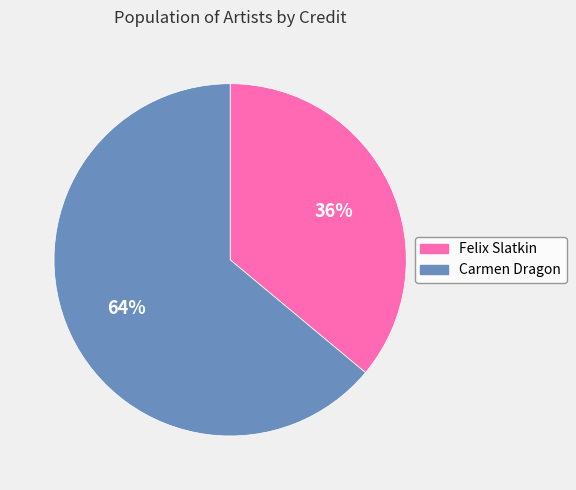

What is the smallest slice in the pie chart?

Felix Slatkin